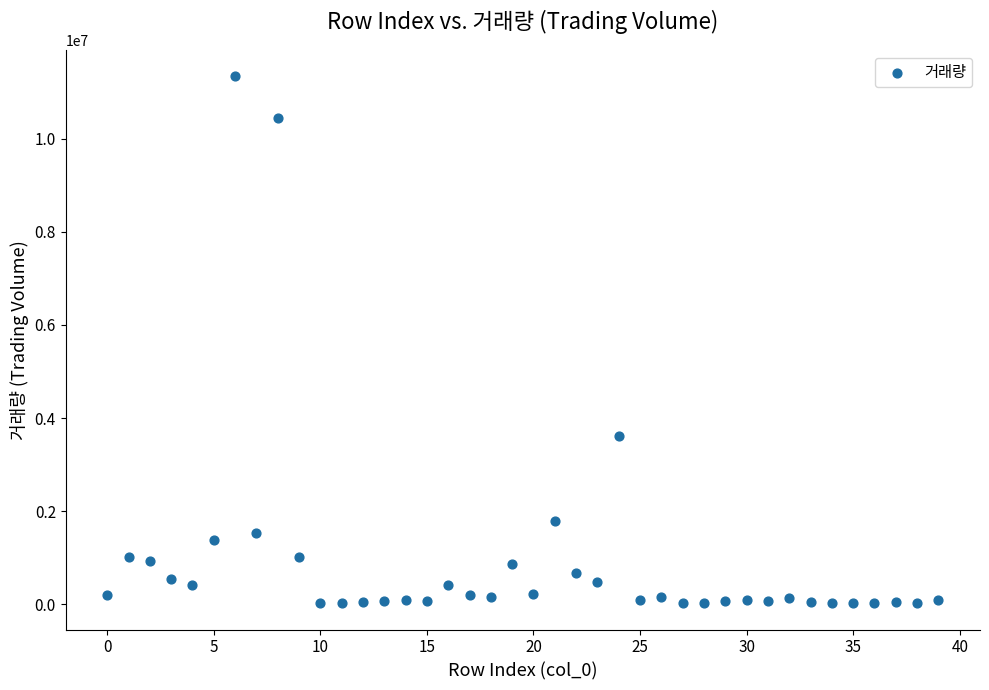

What Y value in the scatter plot is closest to 5681473?

3618912